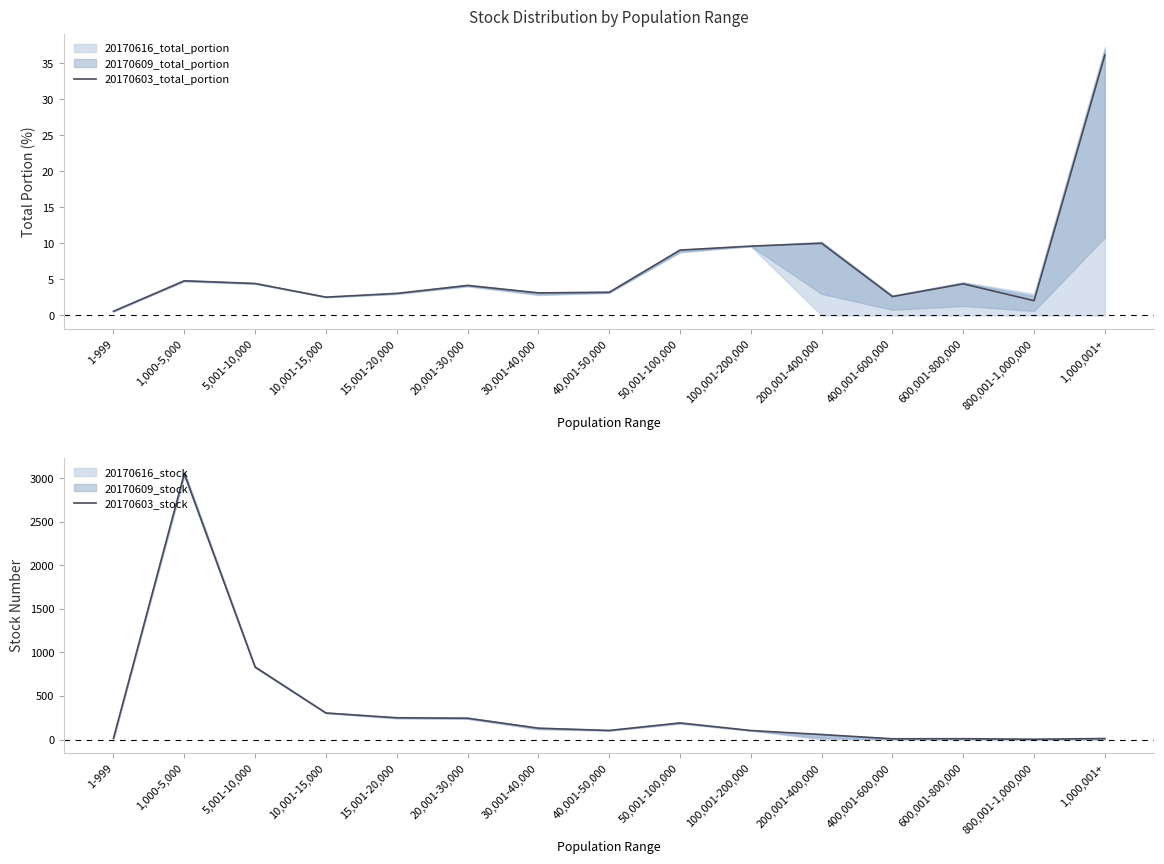

The 20170603_stock series shows 250.0 at 15,001-20,000. True or false?

True